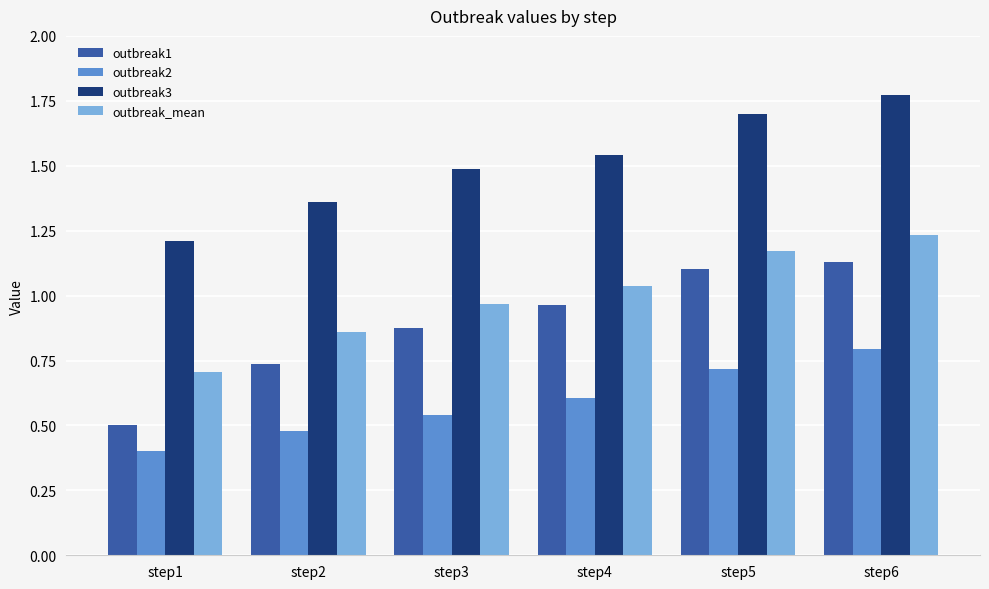

What are all the series names shown in the legend?

outbreak1, outbreak2, outbreak3, outbreak_mean